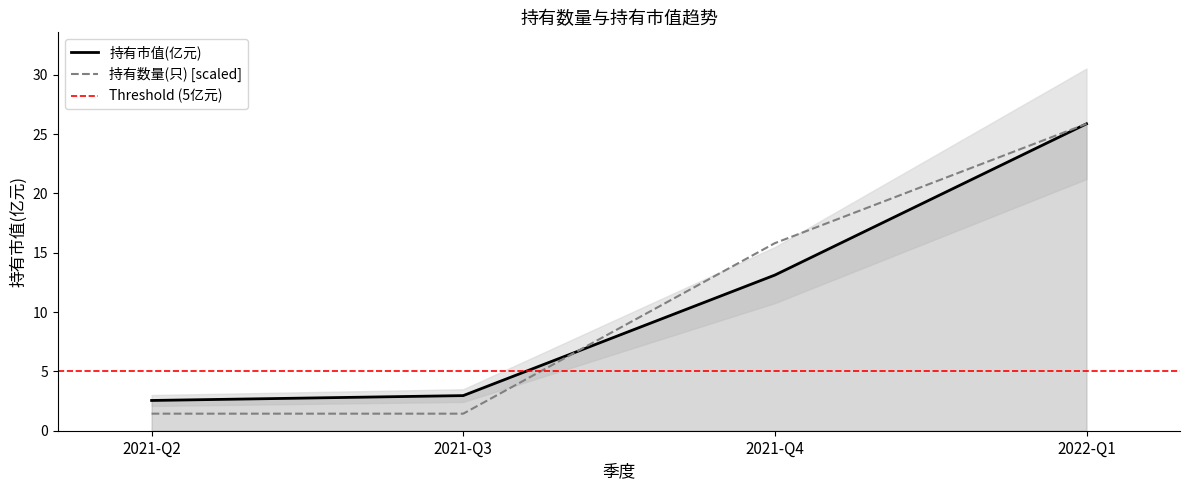

Which series has the largest range (max minus min)?

持有数量(只)